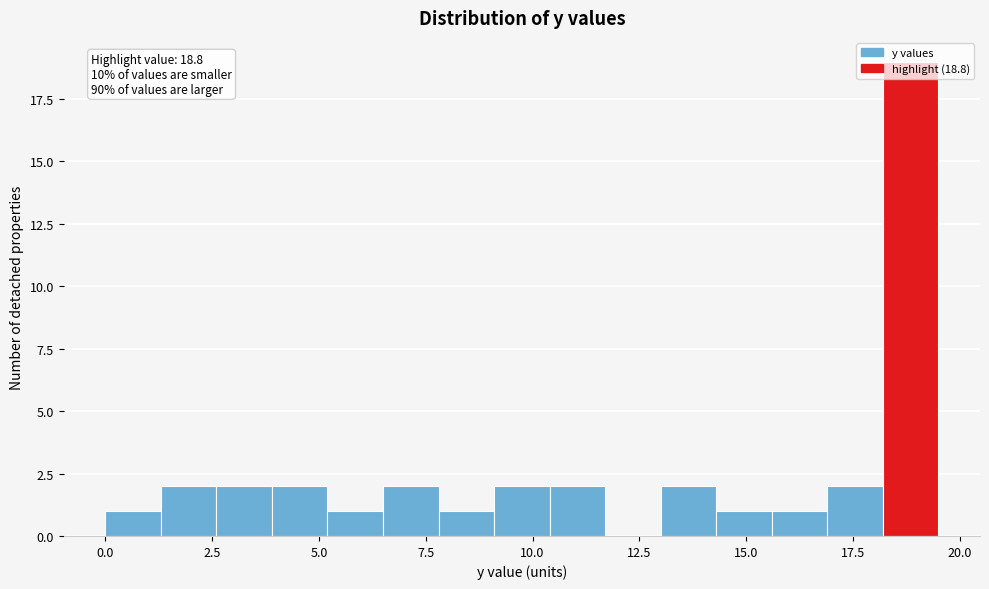

Read against the x-axis, roughly where is the centre of the tallest bar?

19.0